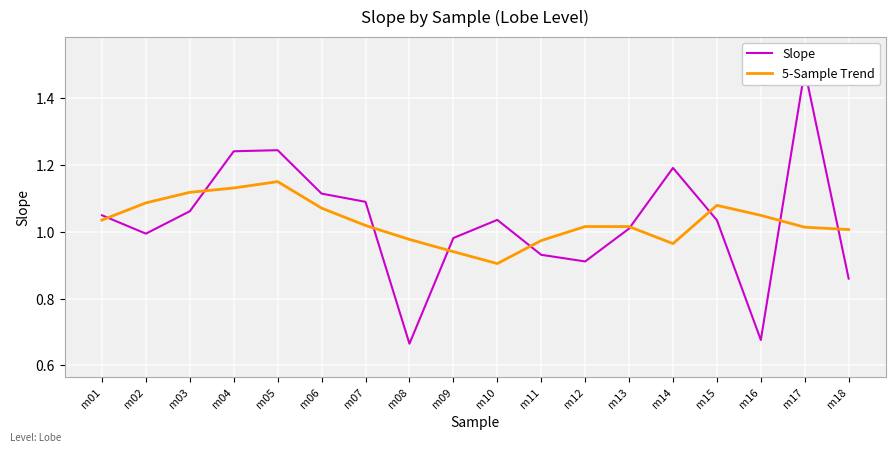

Which category has the lowest value in the Slope series?

m08